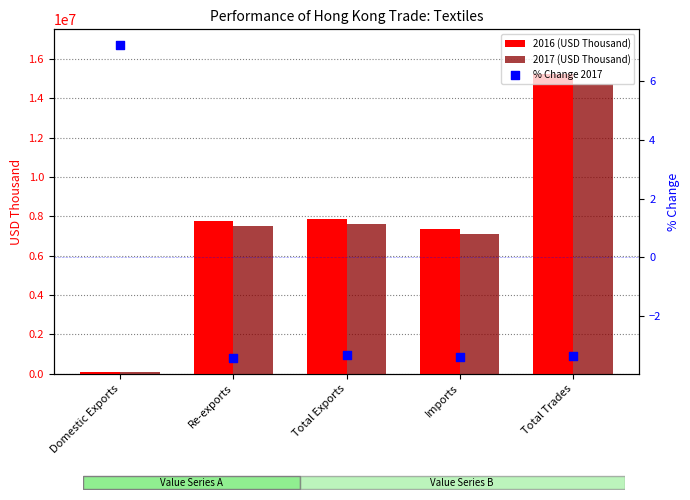

Is the value of 2016 (USD Thousand) at Re-exports greater than the value of % Change 2017 at Imports?

Yes